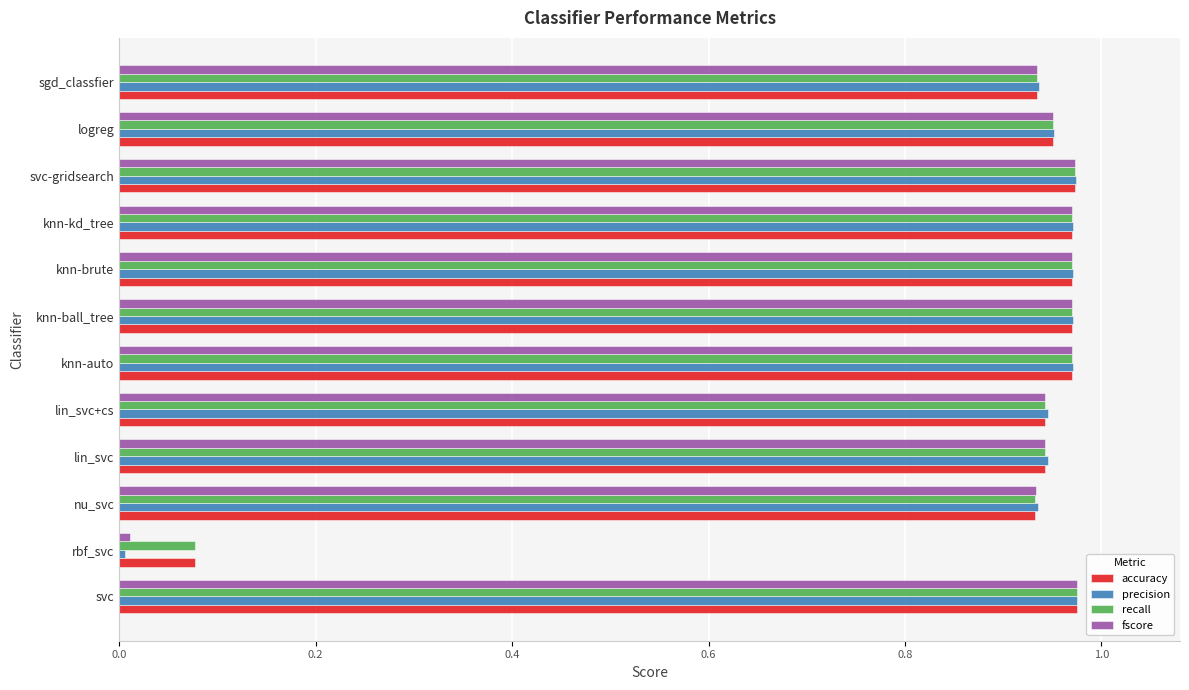

Which series has the widest spread of values?

precision